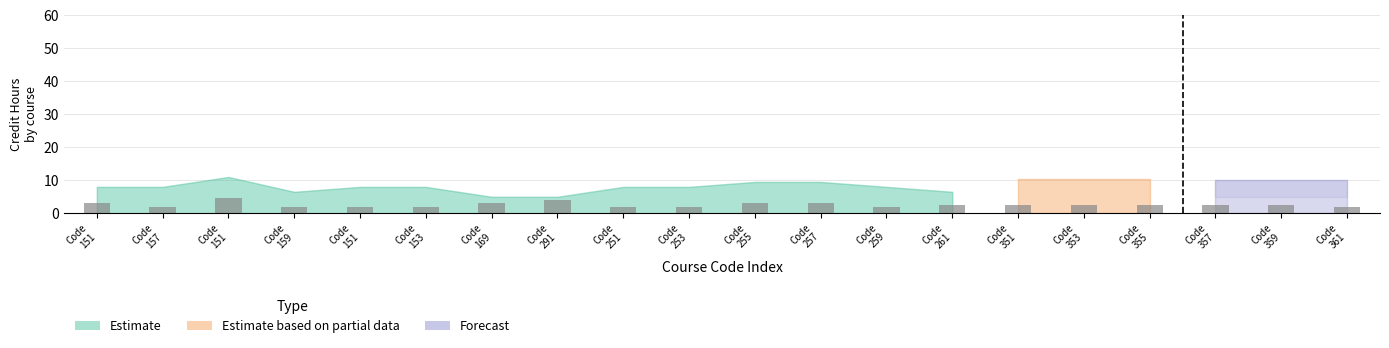

Are the bars grouped side by side (vs. stacked)?

No